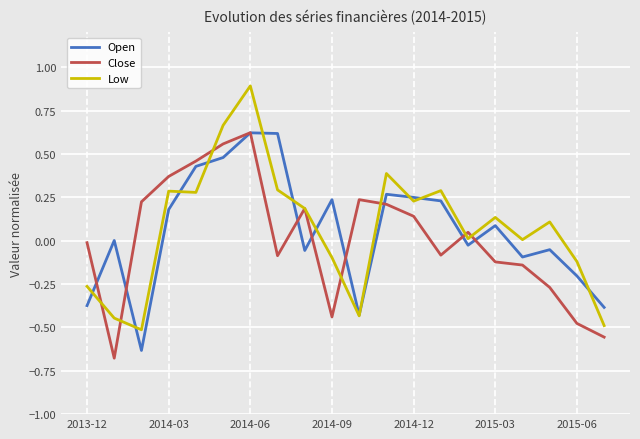

Which series has the widest spread of values?

Low